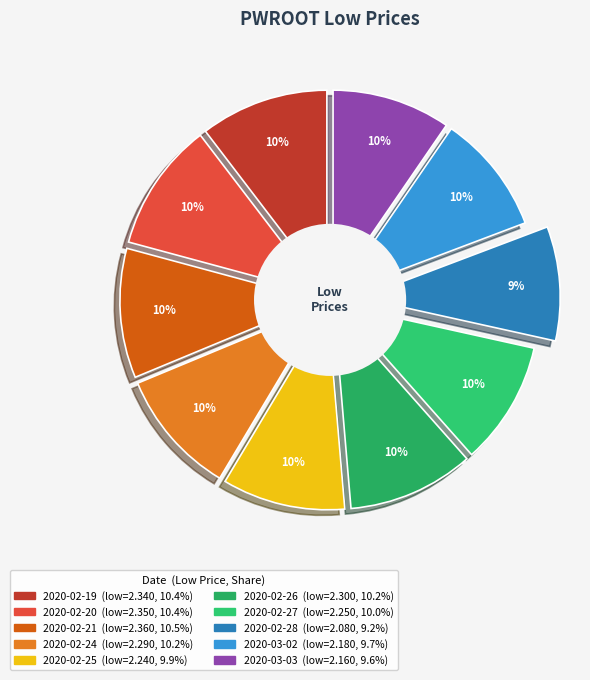

To the nearest percent, what portion does 2020-02-24 represent?

10%